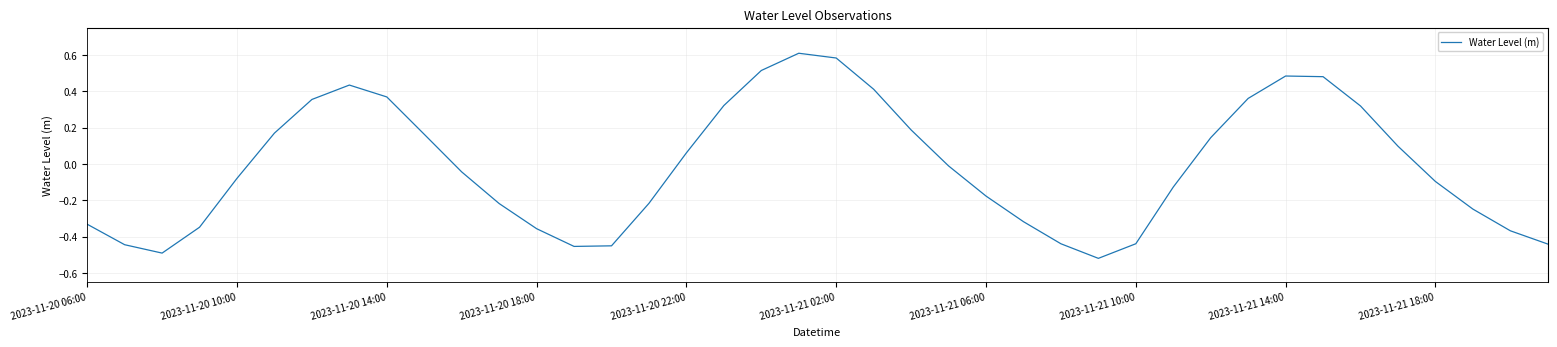

Does the chart have visible grid lines?

Yes